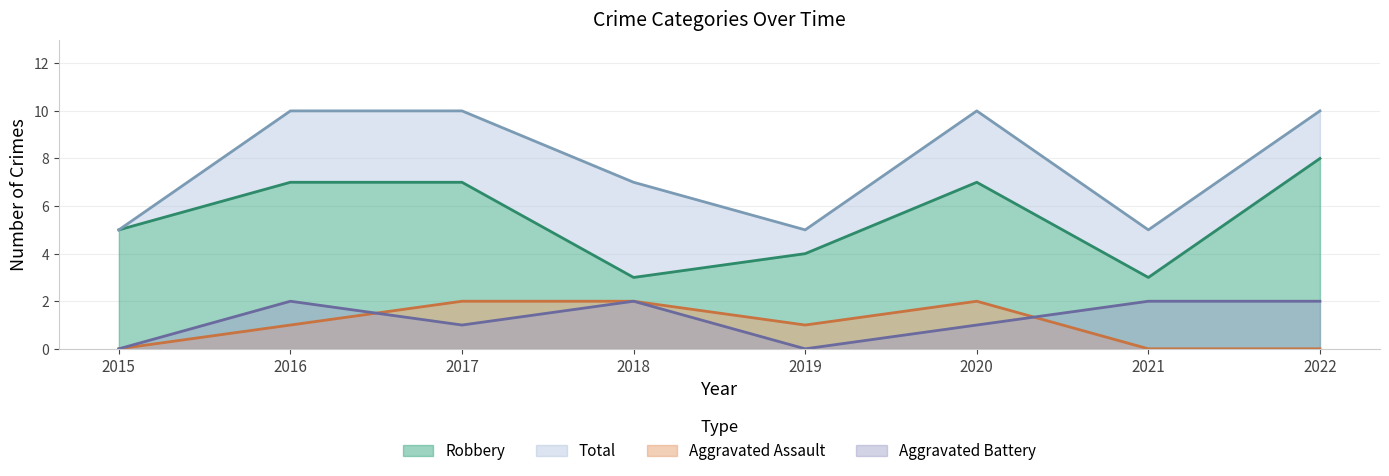

What are all the series names shown in the legend?

Aggravated Assault, Aggravated Battery, Robbery, Total